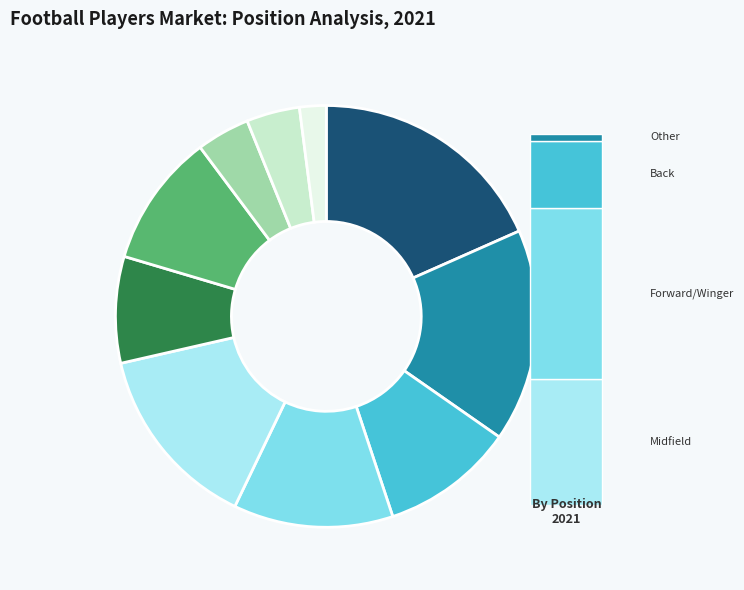

Does any single category account for the majority?

No